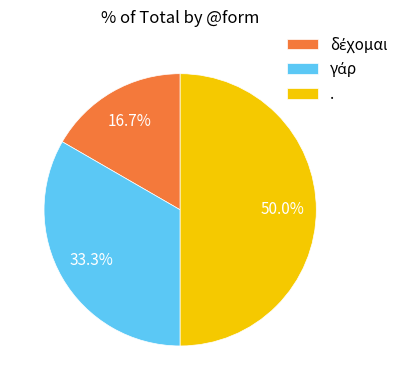

Which category has the biggest portion of the pie?

.